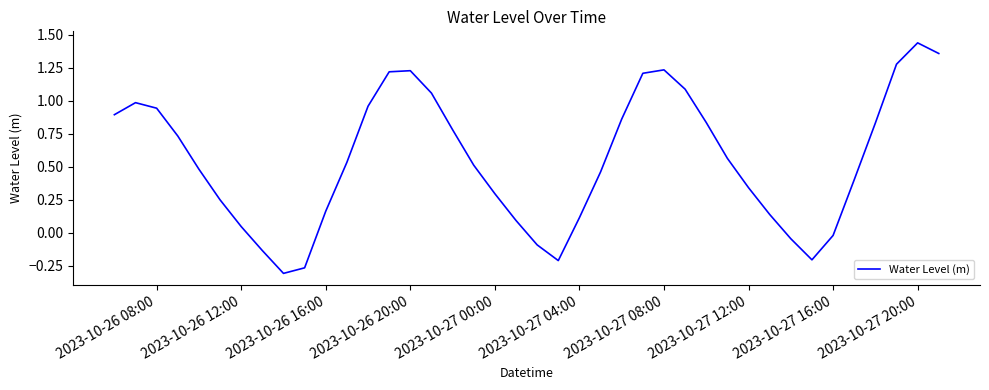

True or false: there are more than 0 points higher than both neighbors.

True